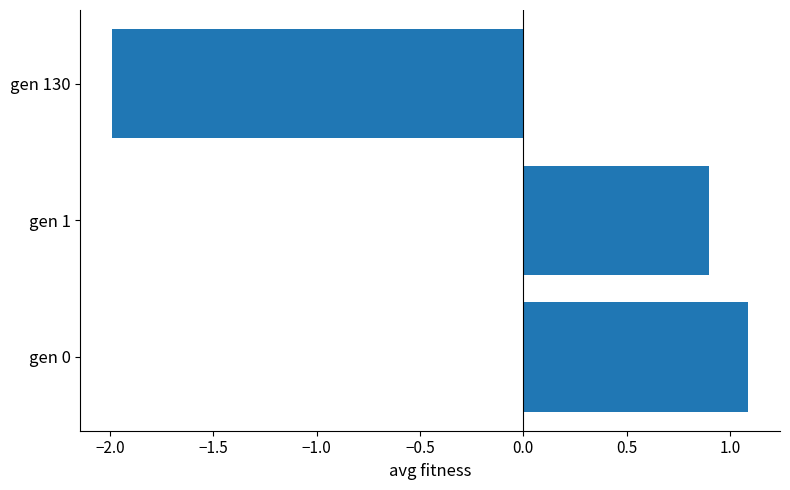

At which label is the value closest to 0?

gen 1